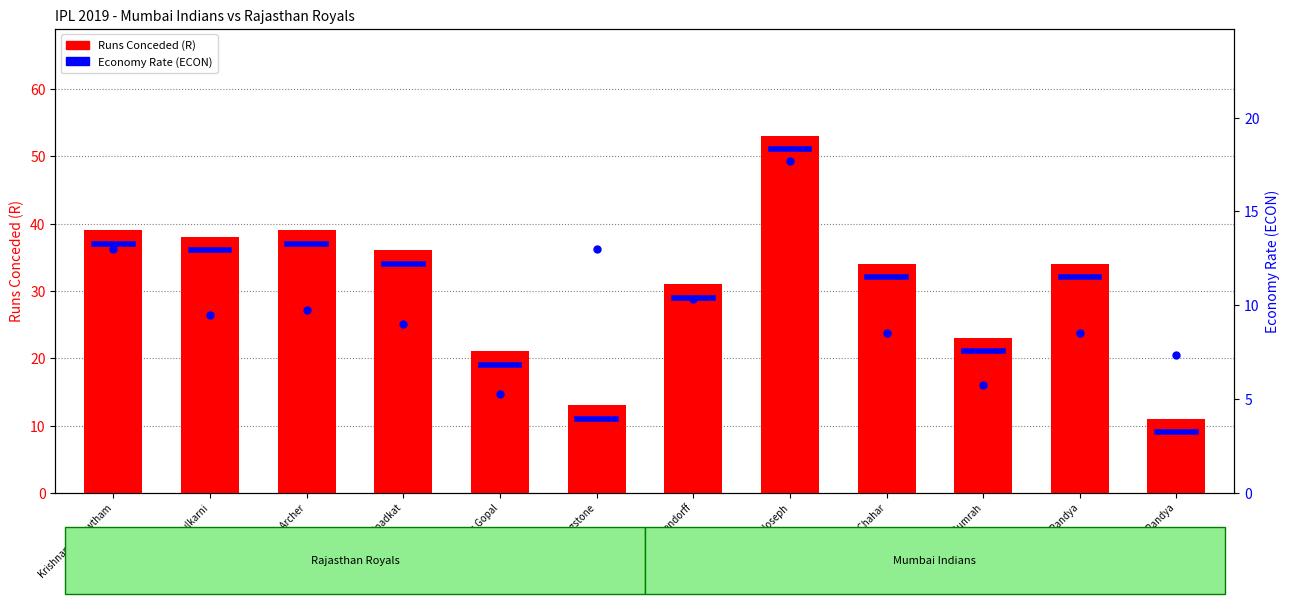

How many bars are there in total?

24